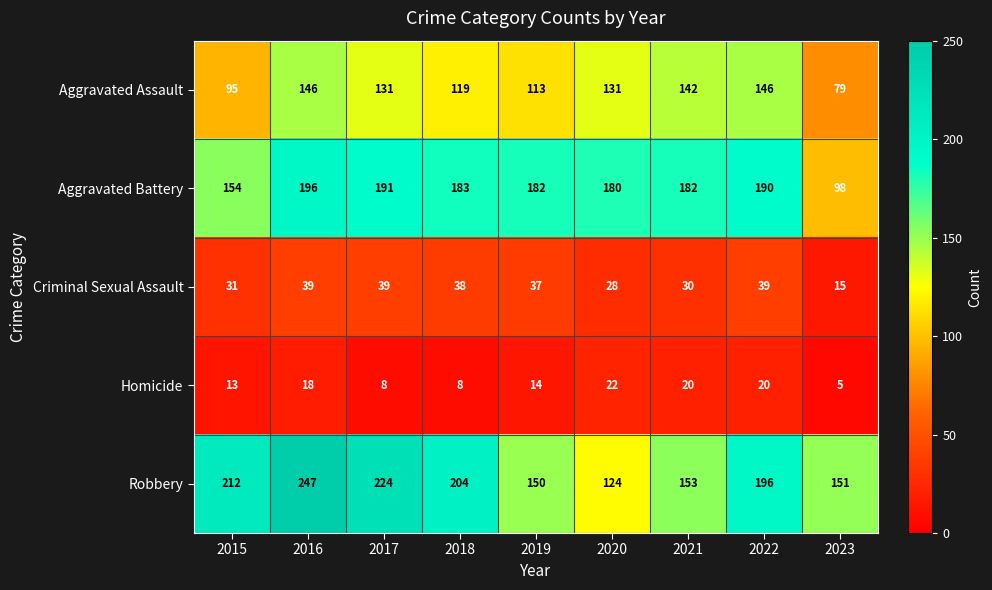

How many values in the Aggravated Assault series are below 131?

4